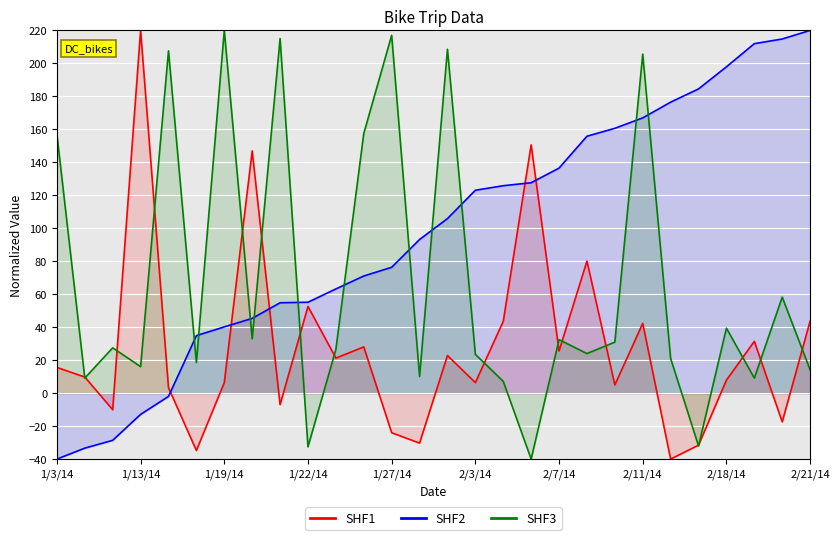

Count the number of data series in this chart.

3